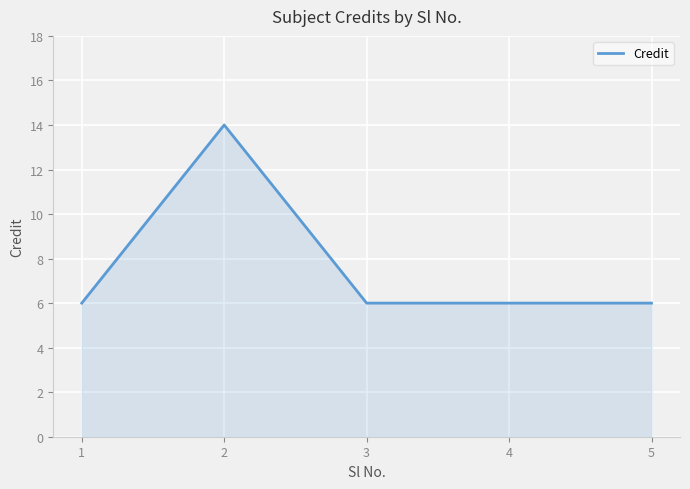

What is the smallest value displayed?

6